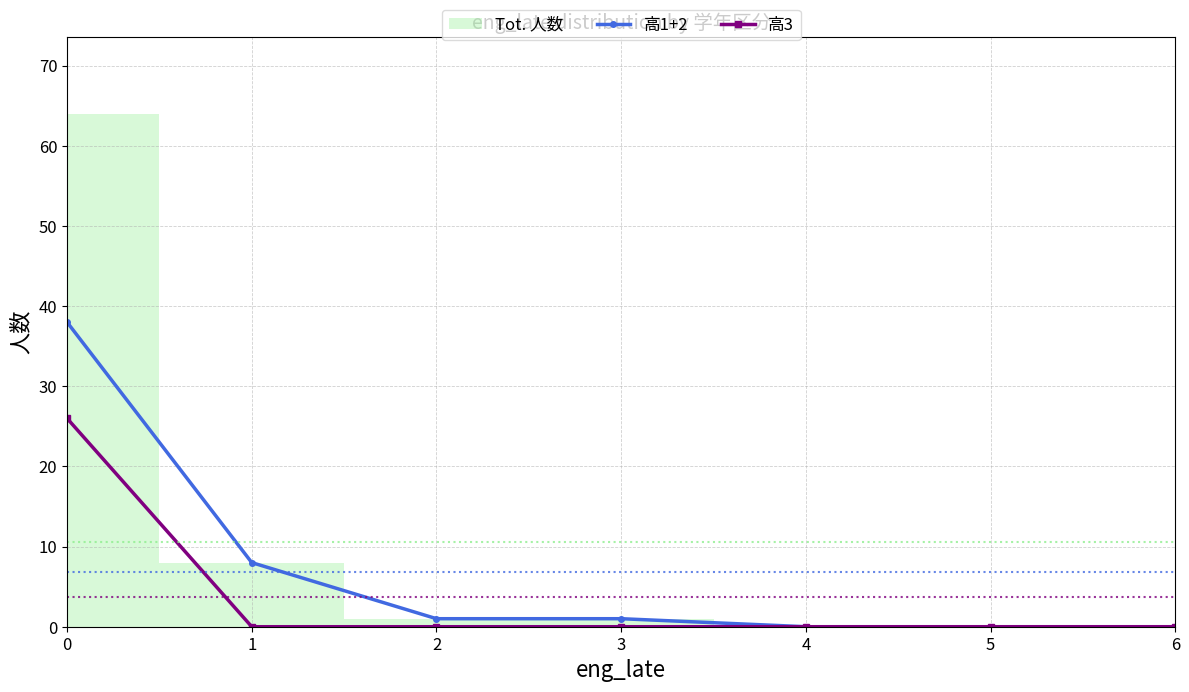

True or false: 高3 has more than 2 points higher than both neighbors.

False